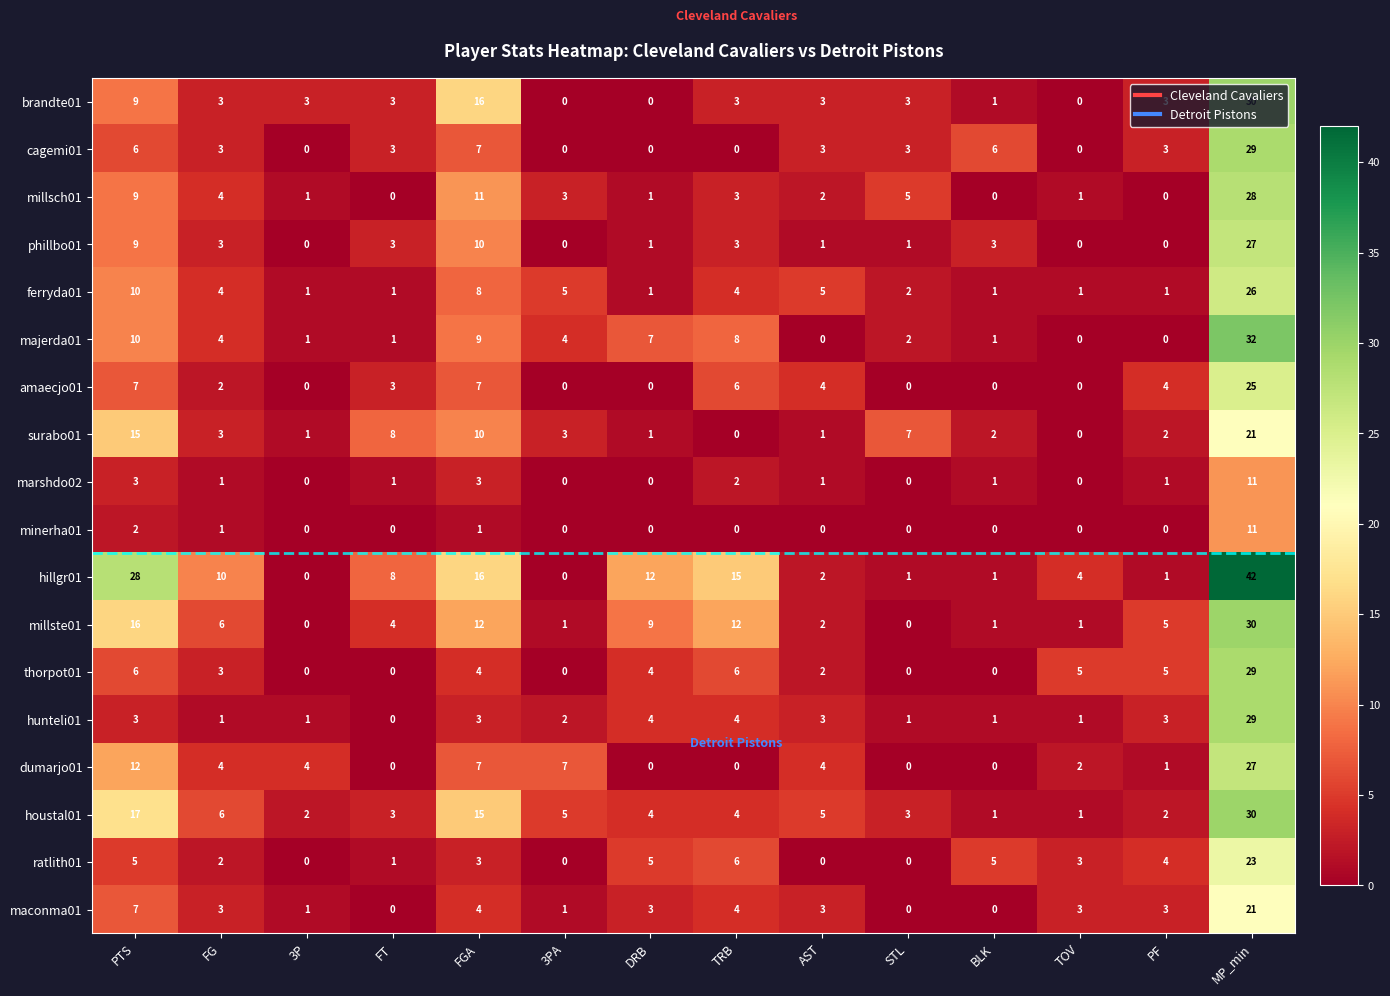

Where does the ferryda01 series first go above 4?

PTS